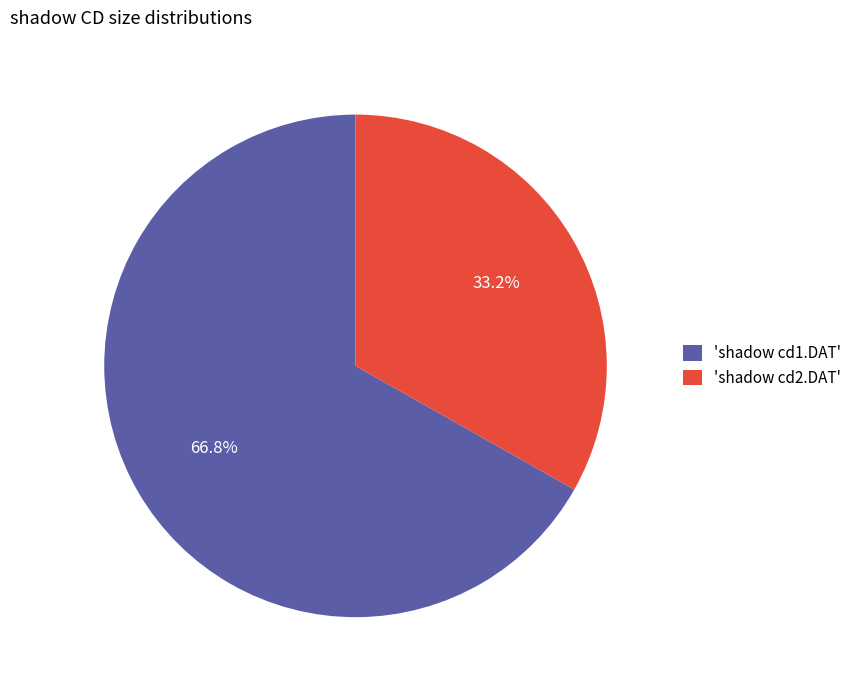

Rank the categories by value from lowest to highest.

'shadow cd2.DAT', 'shadow cd1.DAT'